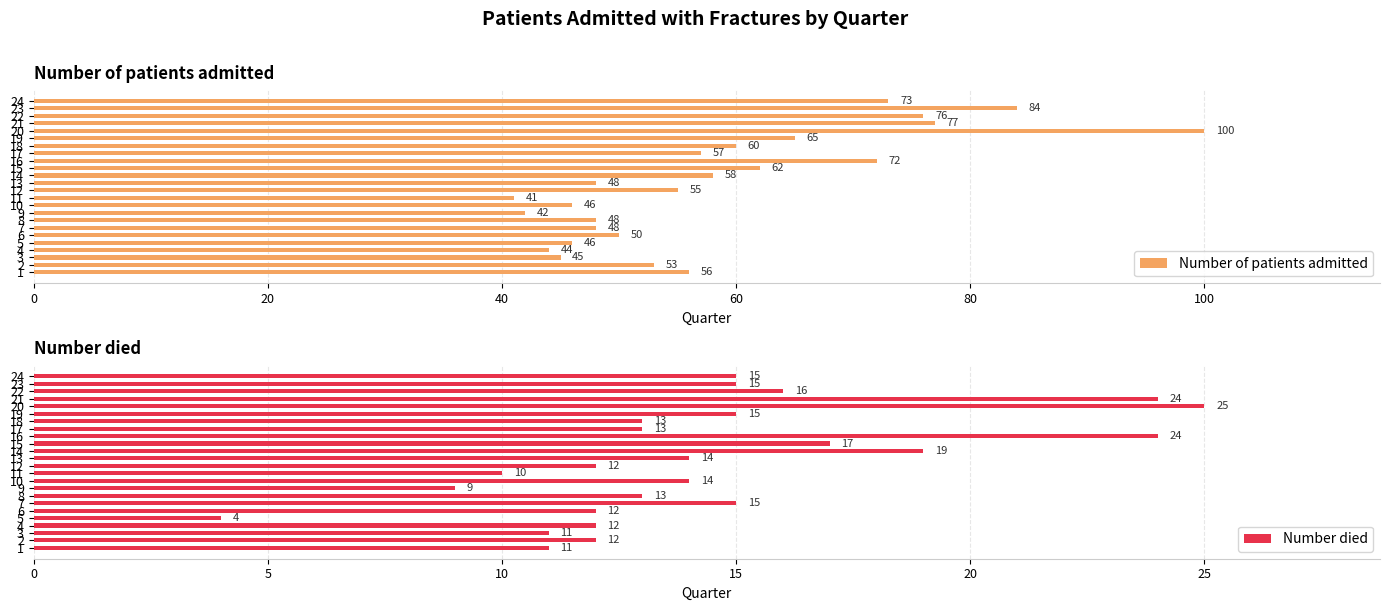

What is the lowest value of the Number of patients admitted series?

41